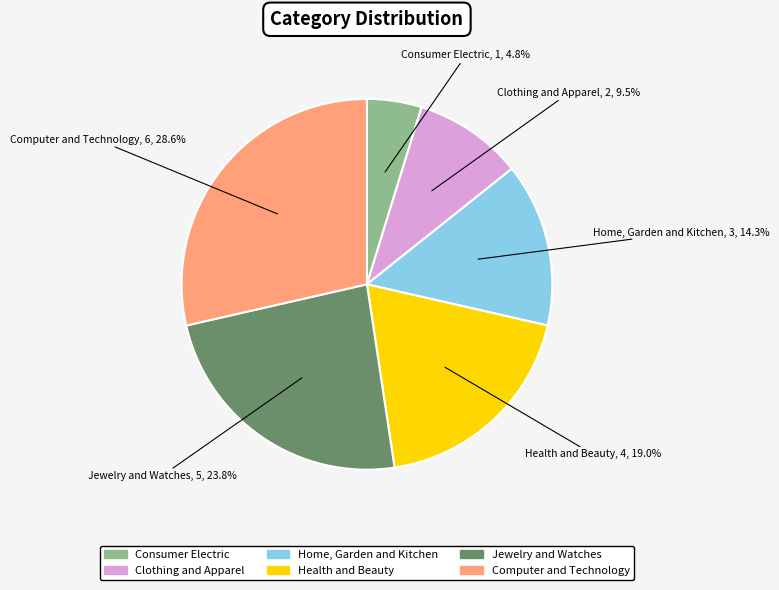

Is it true that Clothing and Apparel is 19% of the pie?

False